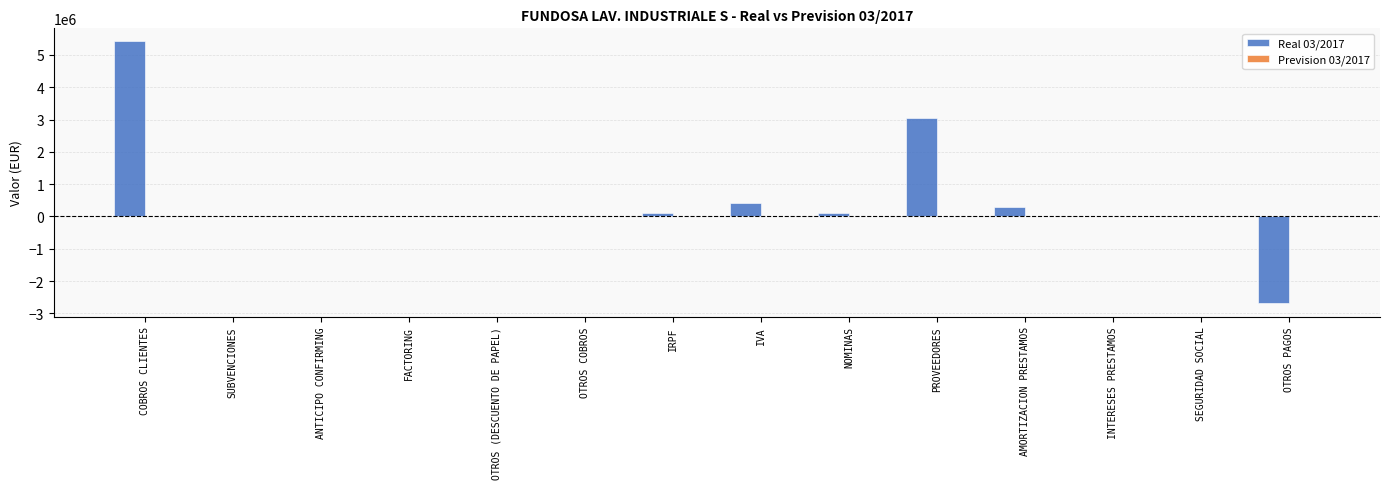

What is the approximate value of Real 03/2017 at IVA?

432077.3